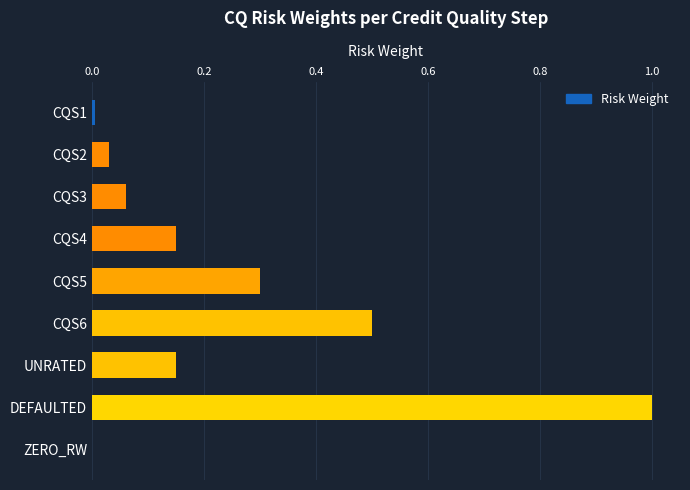

Between CQS4 and CQS5, which is larger?

CQS5